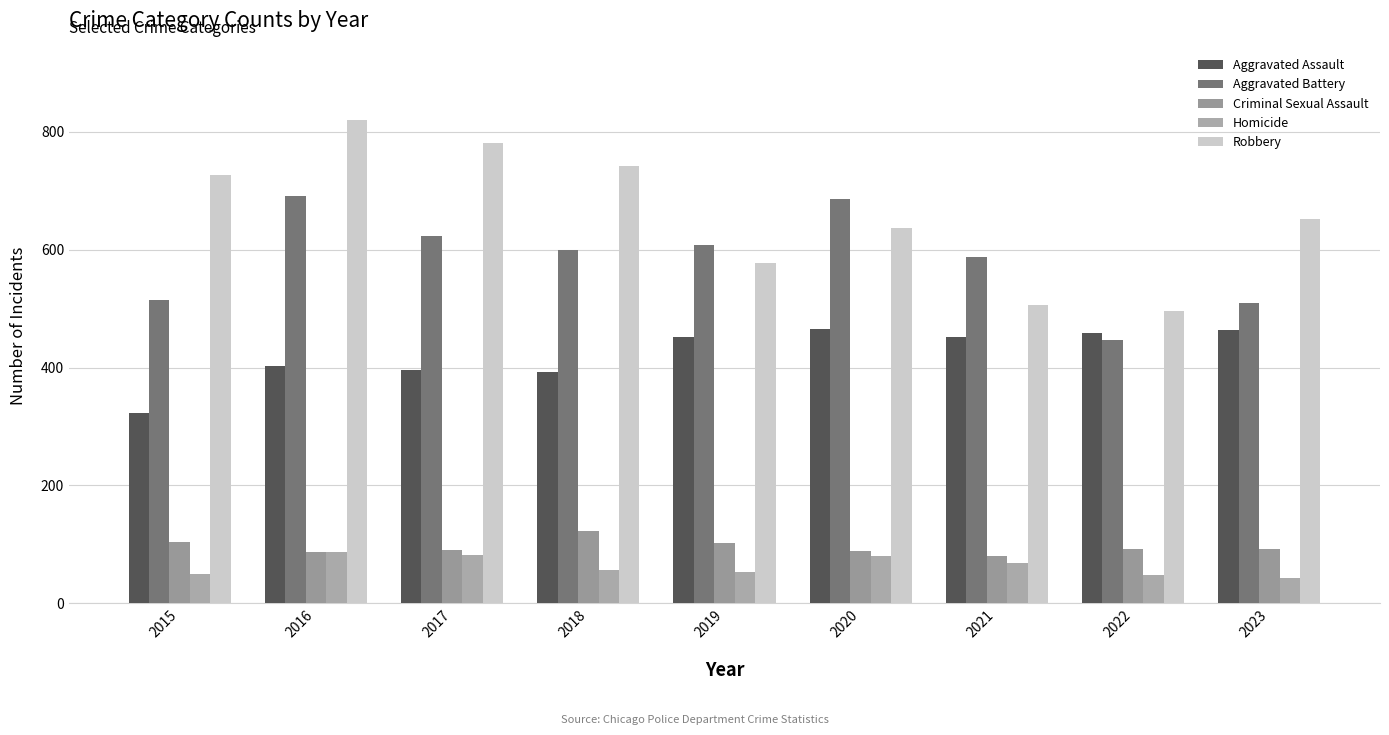

Read the Aggravated Assault value at 2023, to the nearest 5.

465